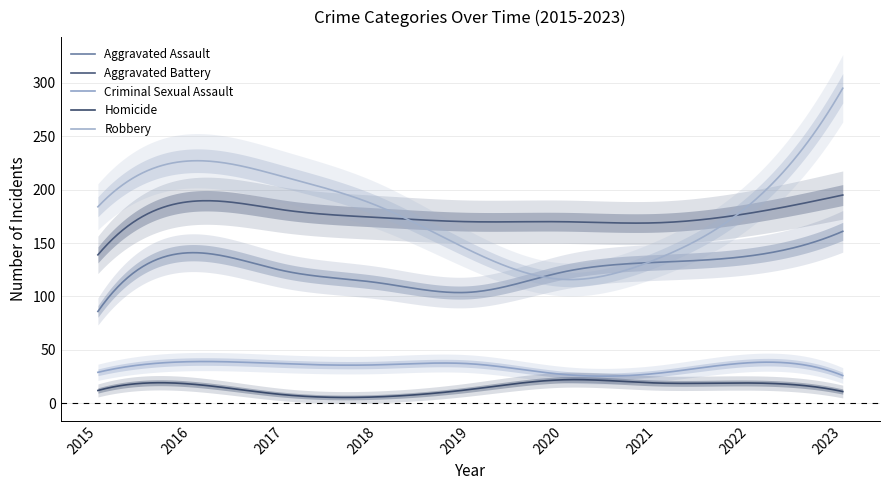

At which category does Aggravated Battery reach its first local peak?

2016